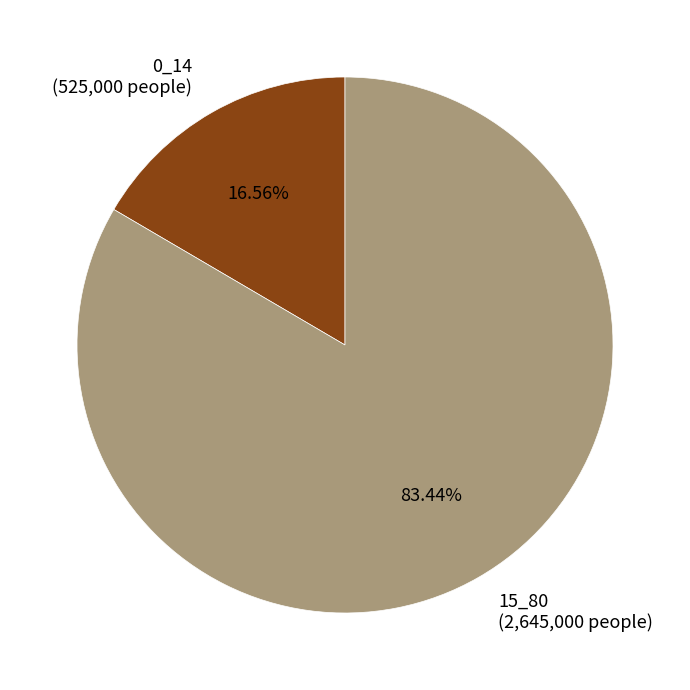

To the nearest percent, what is the average slice percentage?

50%